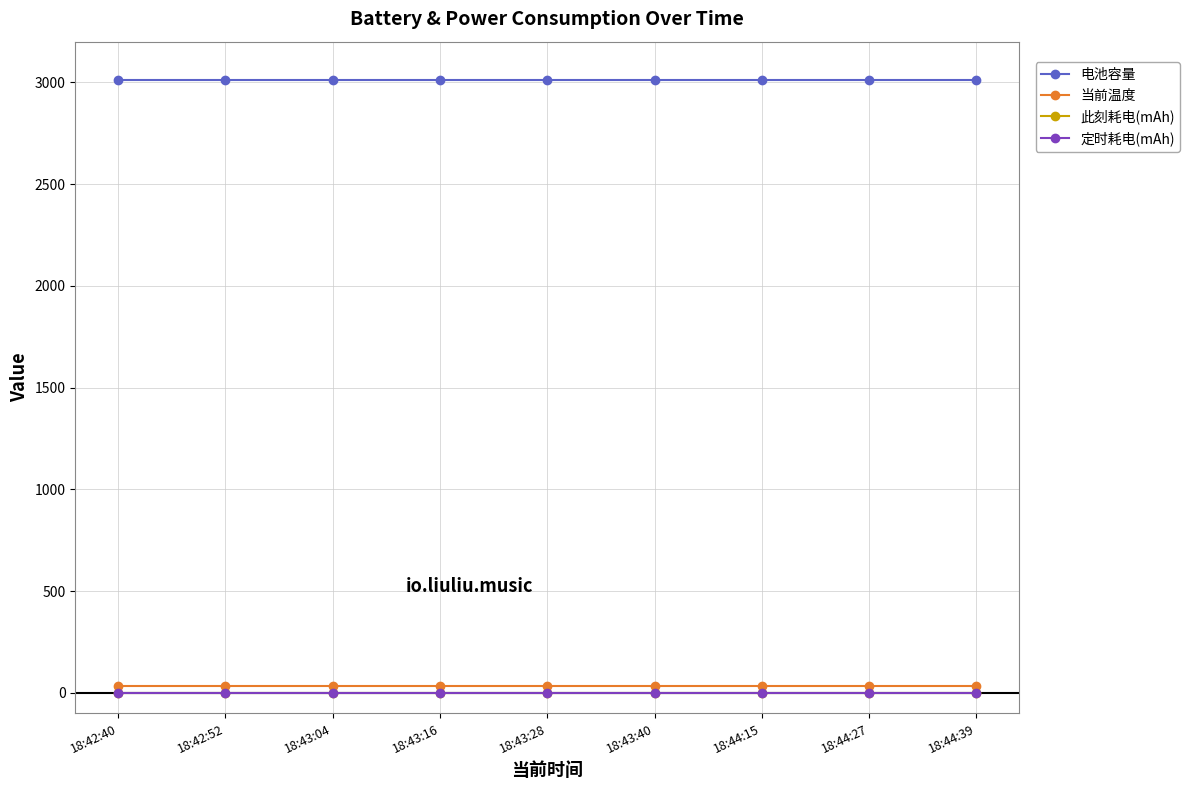

What is the value of the 电池容量 point at the 2nd from the left?

3010